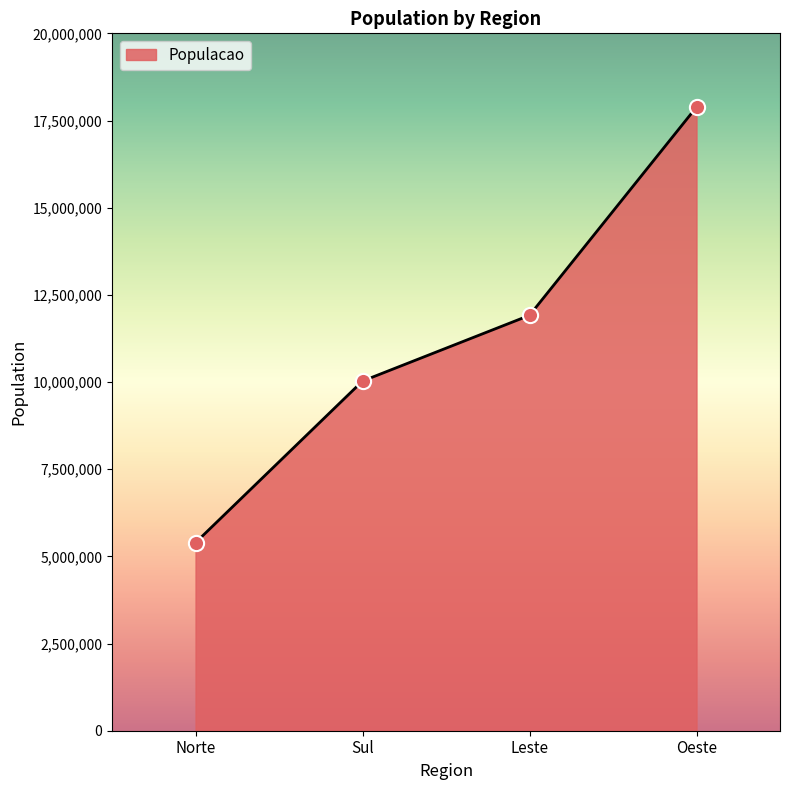

Between Leste and Norte, which is larger?

Leste